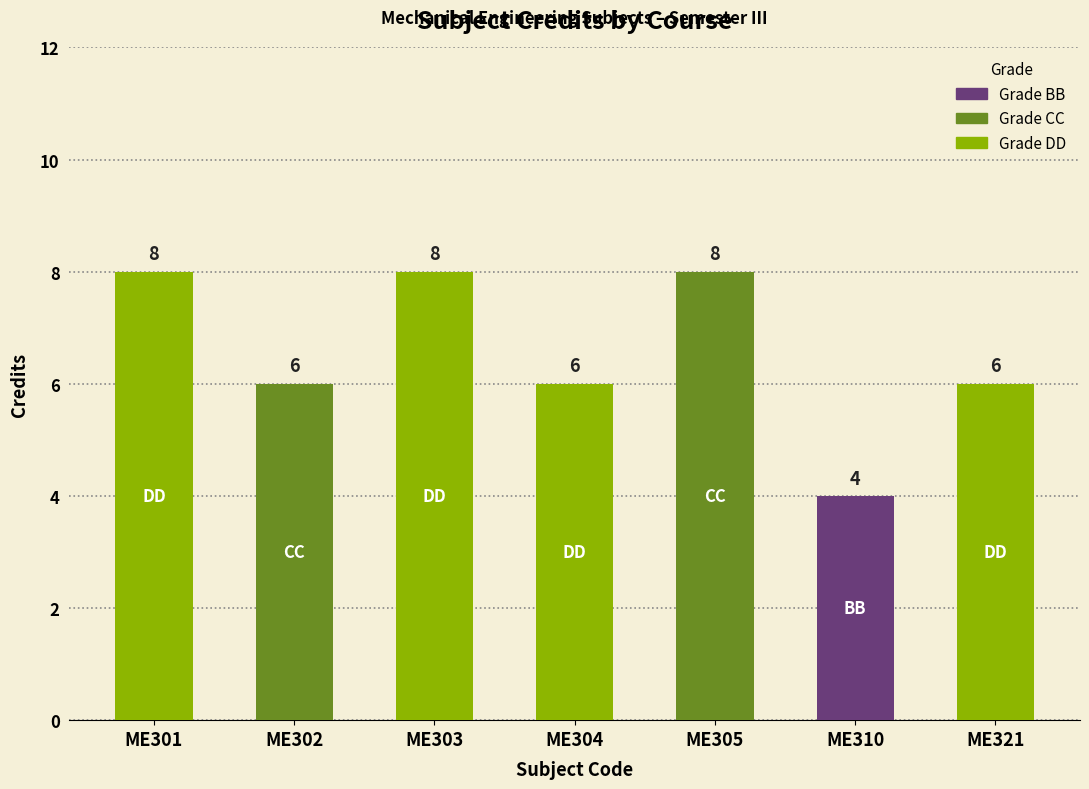

What is the maximum value shown in the chart?

8